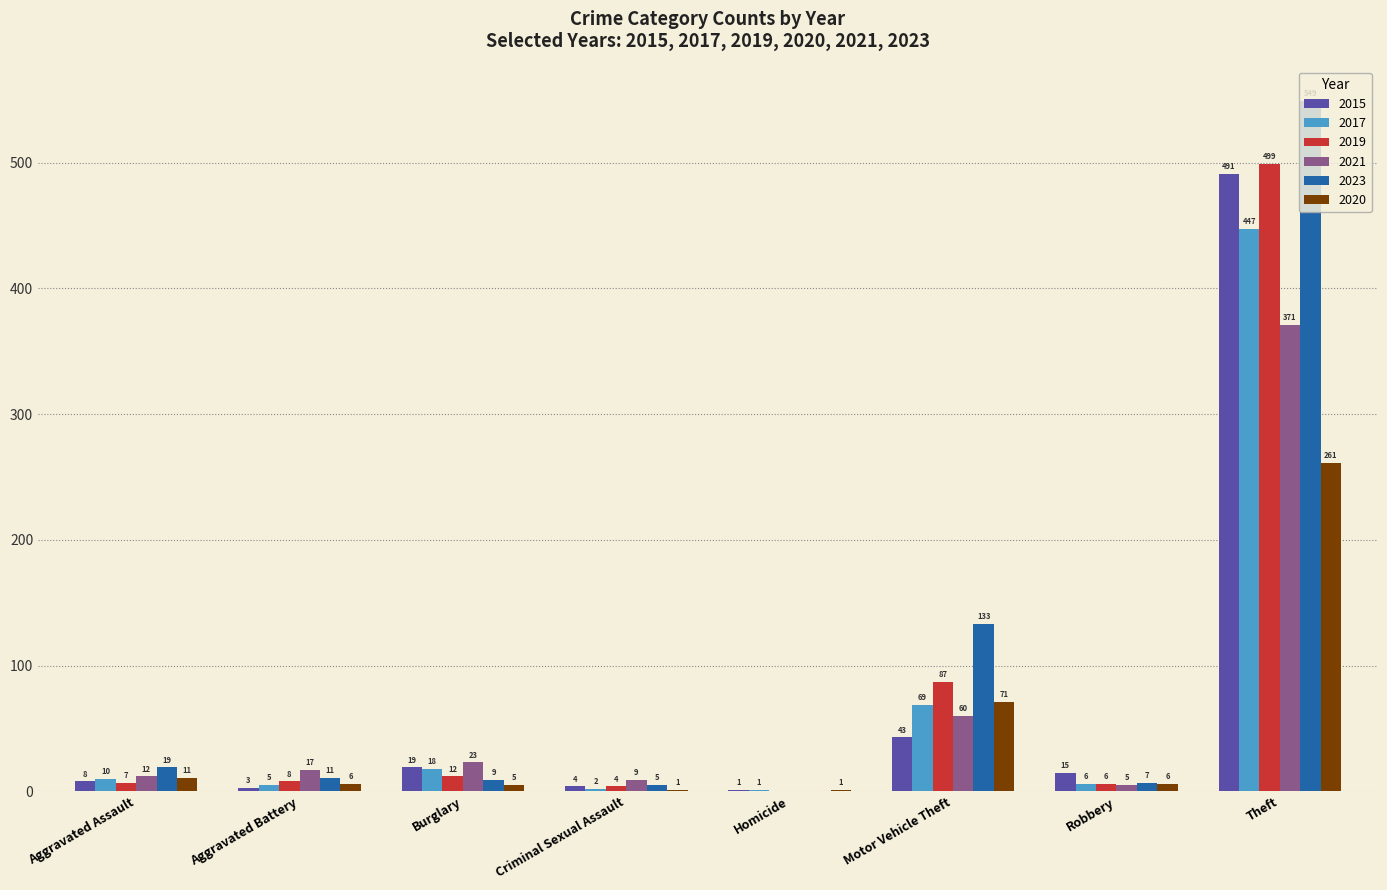

Between Aggravated Battery and Homicide, which series saw the biggest shift?

2021